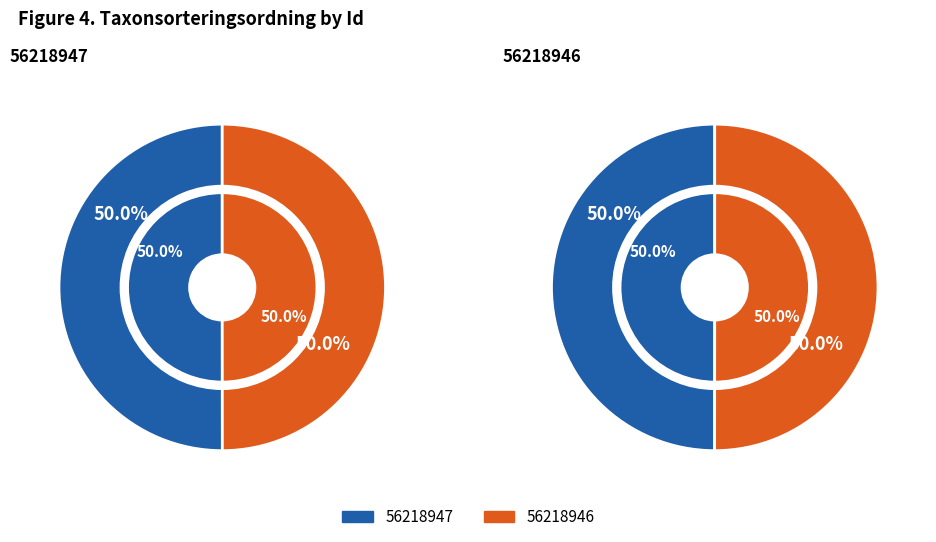

How many segments does this pie chart have?

2